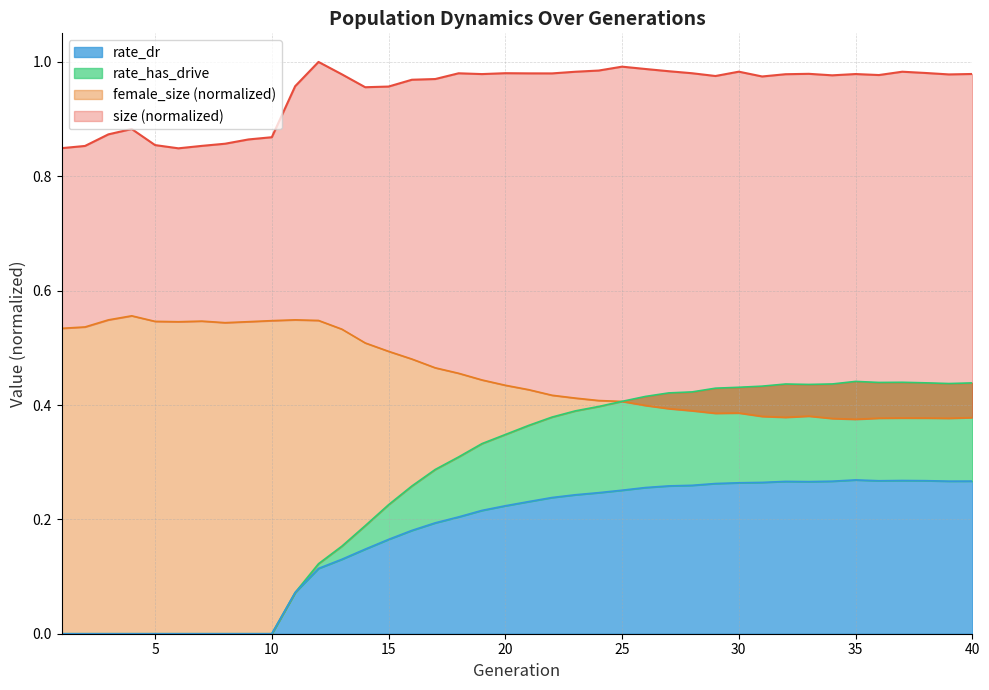

What is the sum of the rate_dr values at 35 and 37?

0.5